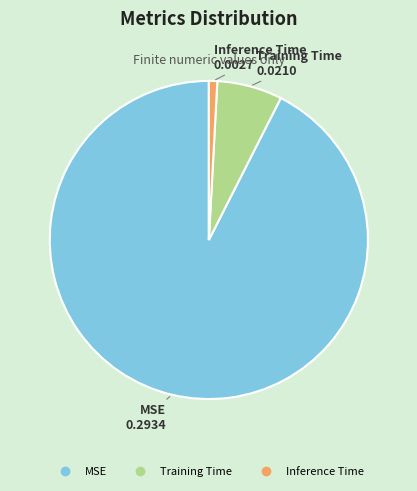

True or false: MSE accounts for 82% of the total.

False